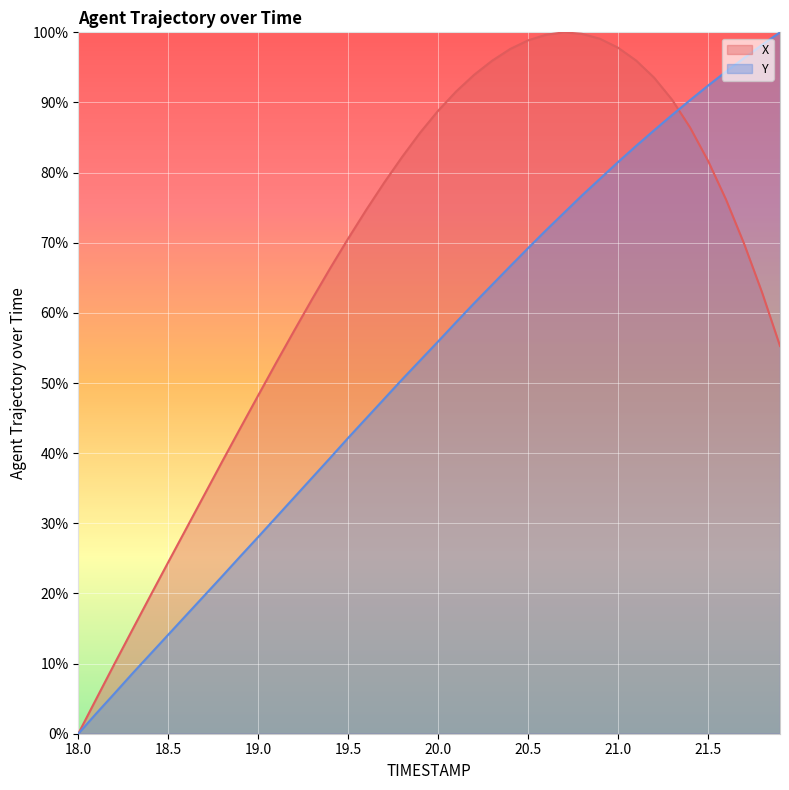

Where is the first local maximum for X?

20.7